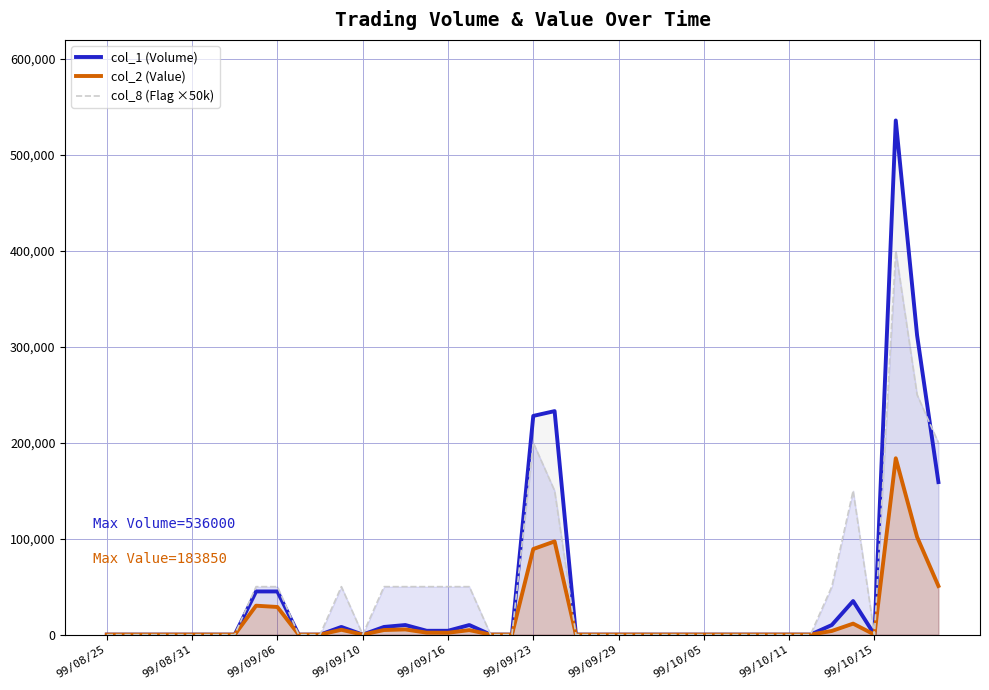

True or false: col_8 (Flag ×50k) and col_2 (Value) cross at least once.

False